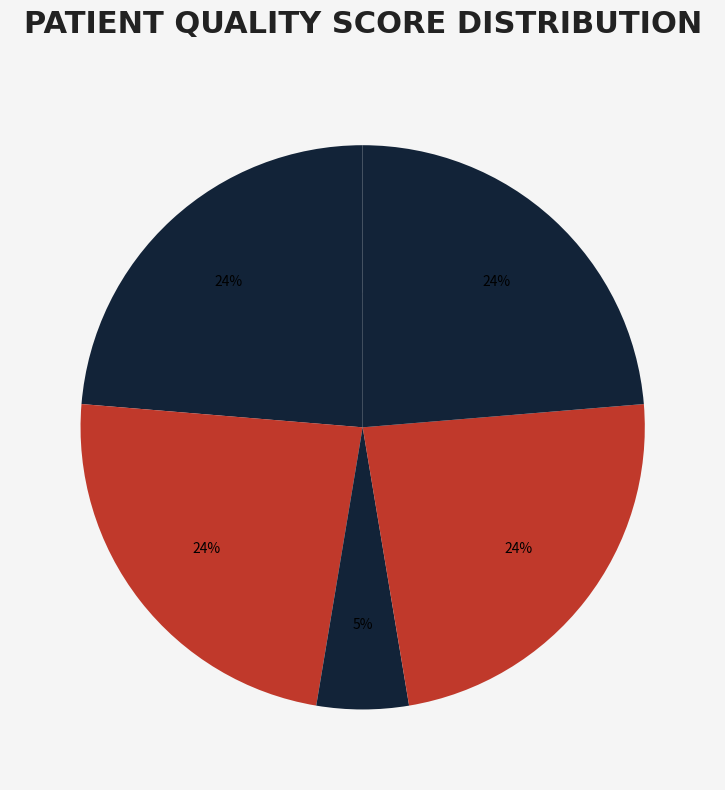

Combined, do Patient 1 and Patient 5 account for over 50%?

No